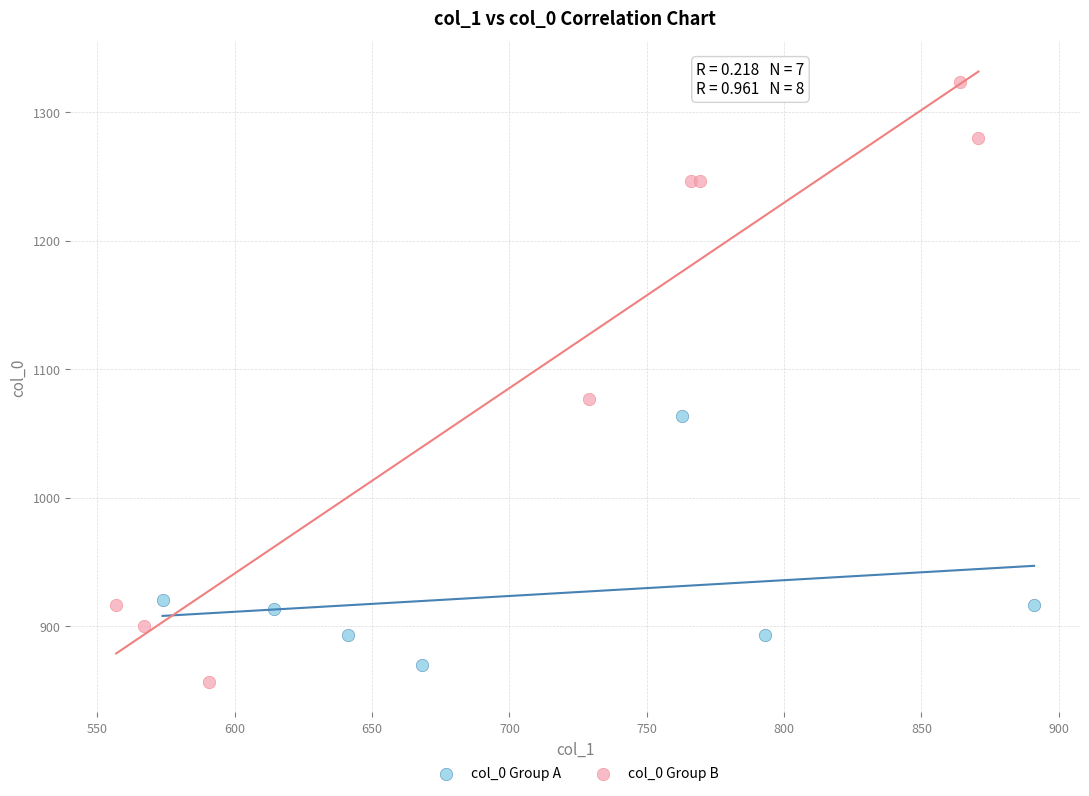

Which series has the widest spread of Y values?

col_0 Group B